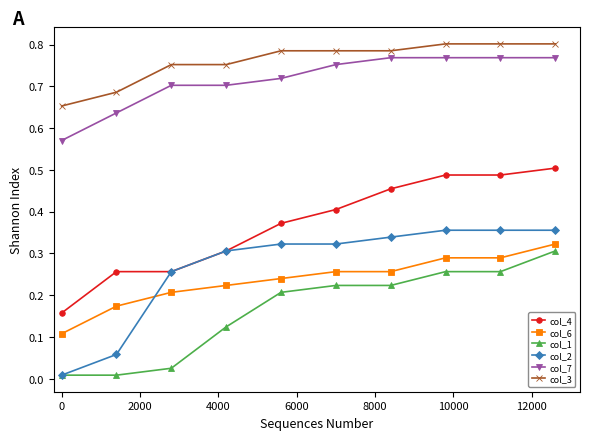

Which series has the largest total across all categories?

col_3